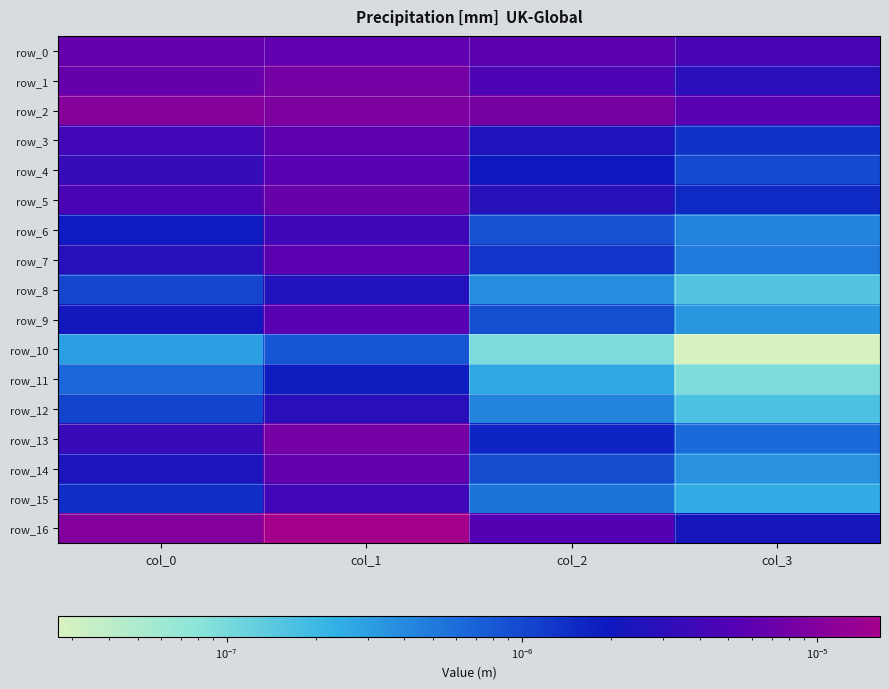

At which label is row_5 closest to 0?

col_3